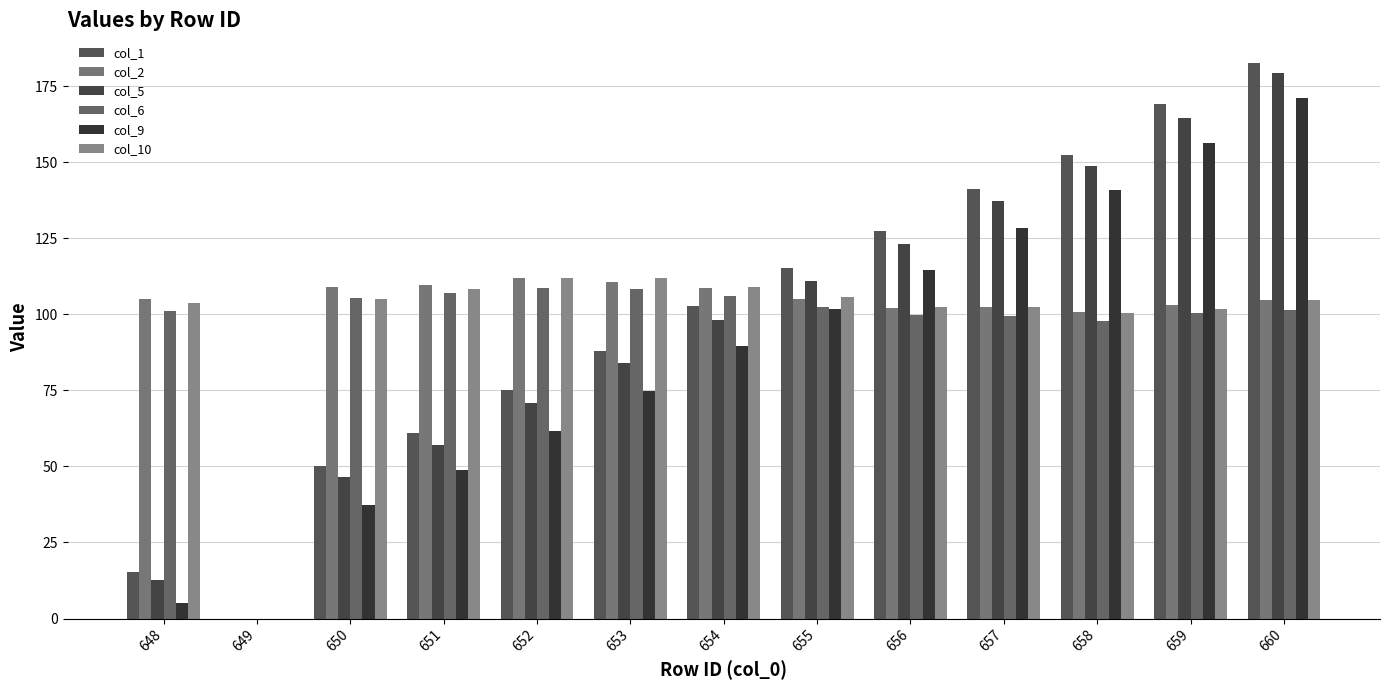

How many groups of bars are there?

13